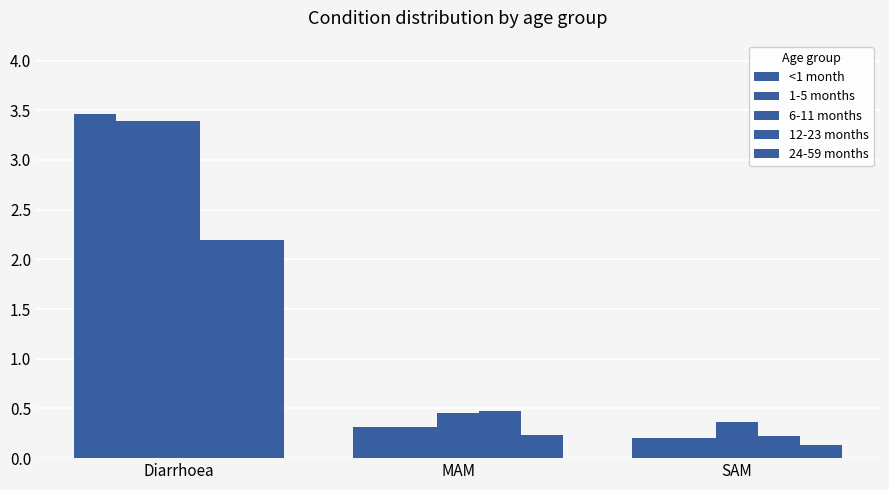

What is the label of the 1st bar from the left?

Diarrhoea